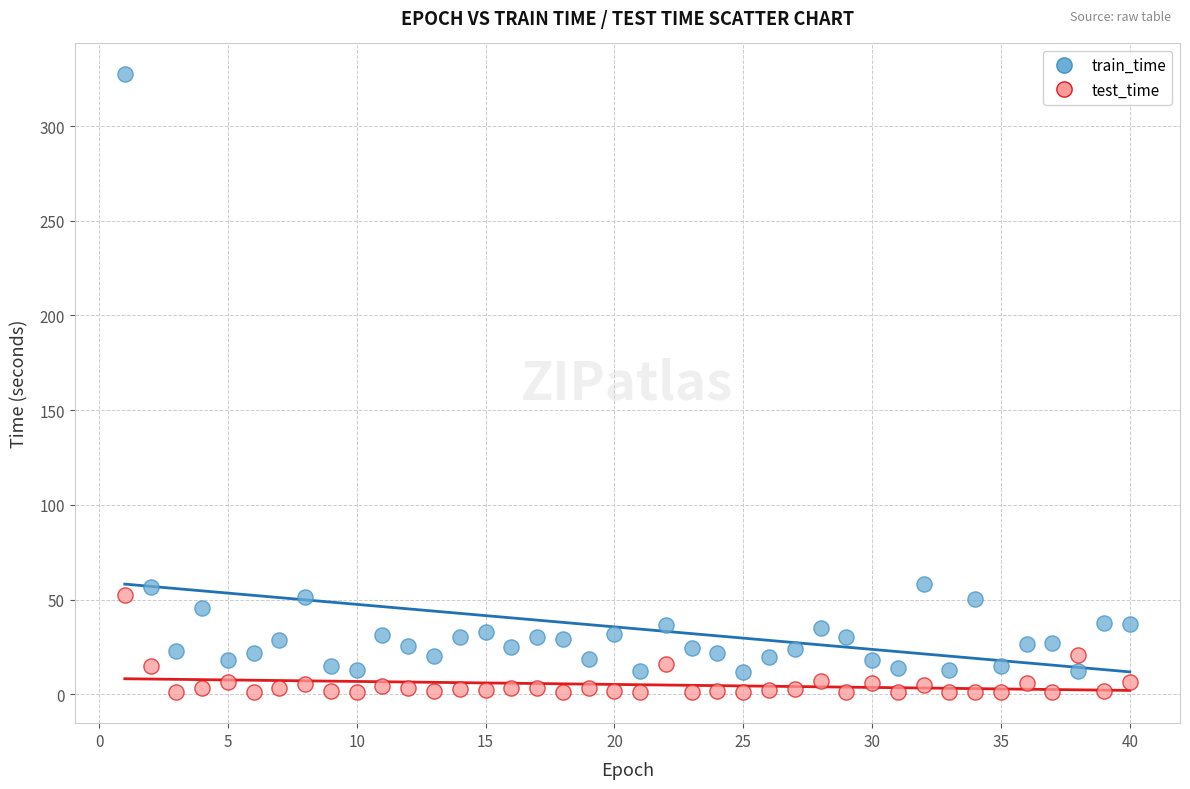

What are all the series names shown in the legend?

train_time, test_time